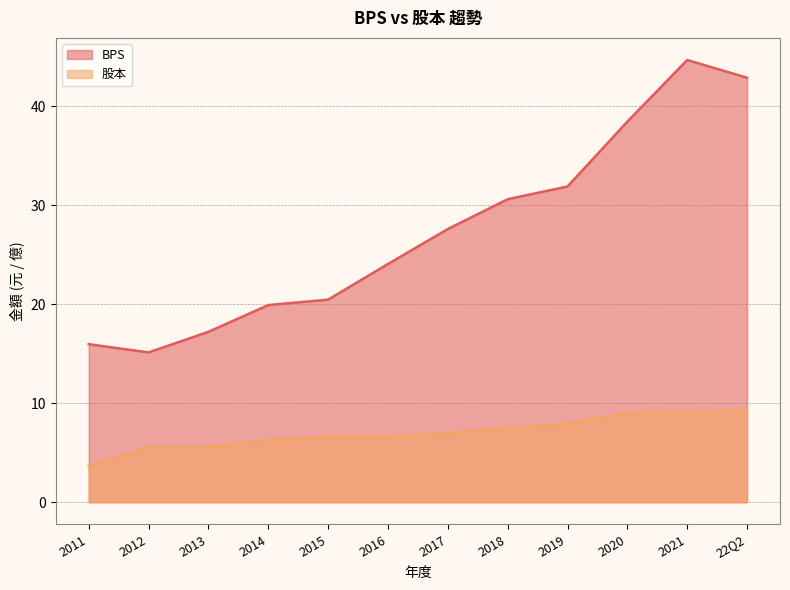

At how many categories does at least one series exceed 4?

12